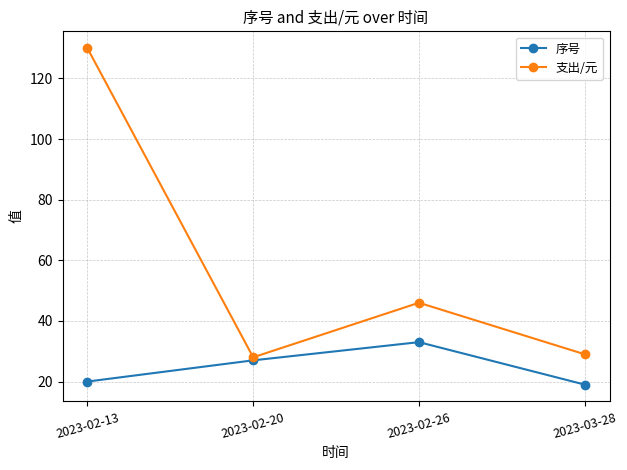

Where is 支出/元 nearest to the value 79?

2023-02-26